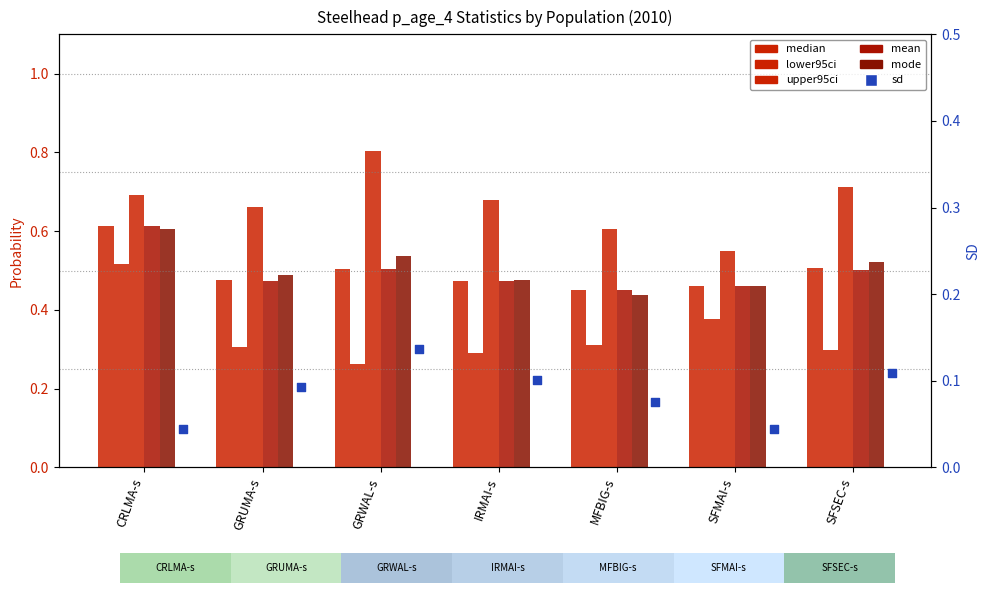

Which series reaches the maximum Y coordinate?

upper95ci